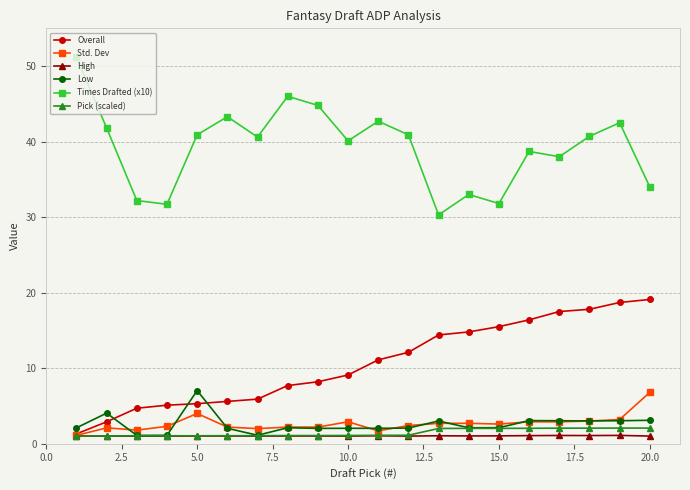

What is the value of the Pick (scaled) point at the 18th from the left?

2.1